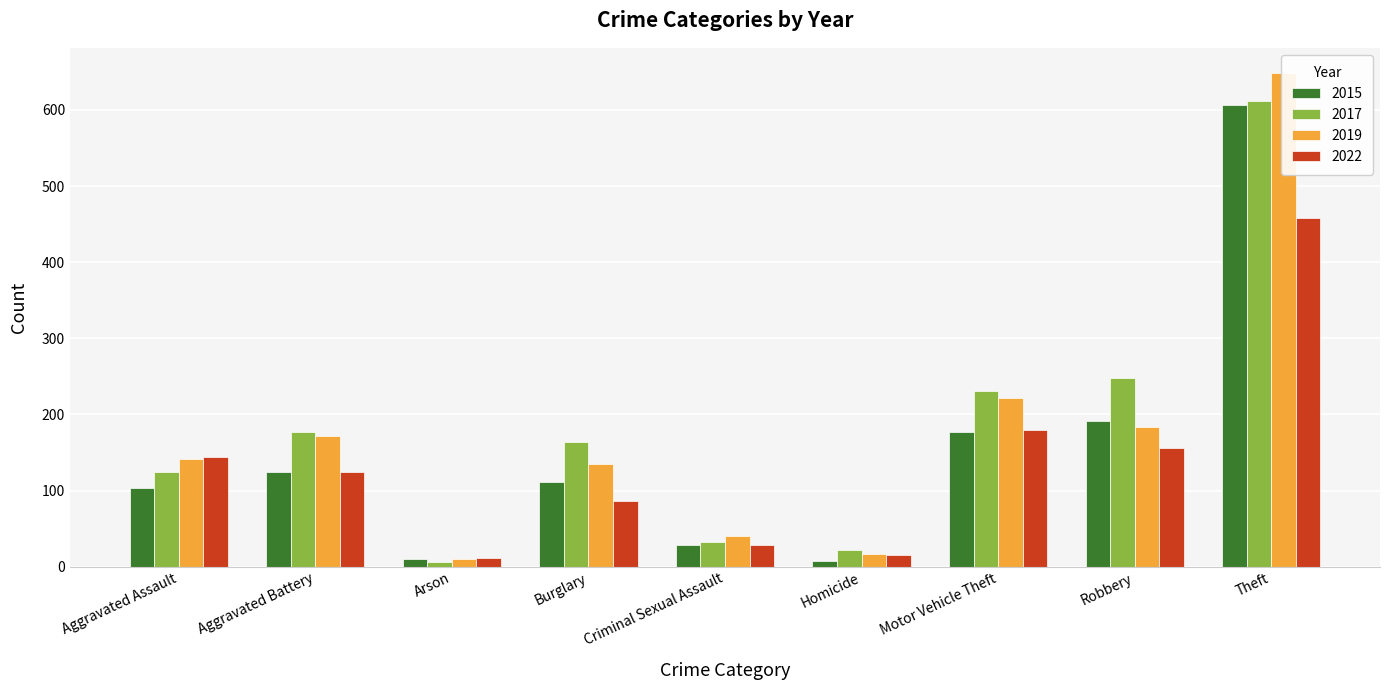

The value of 2016 at Robbery is 336. True or false?

False